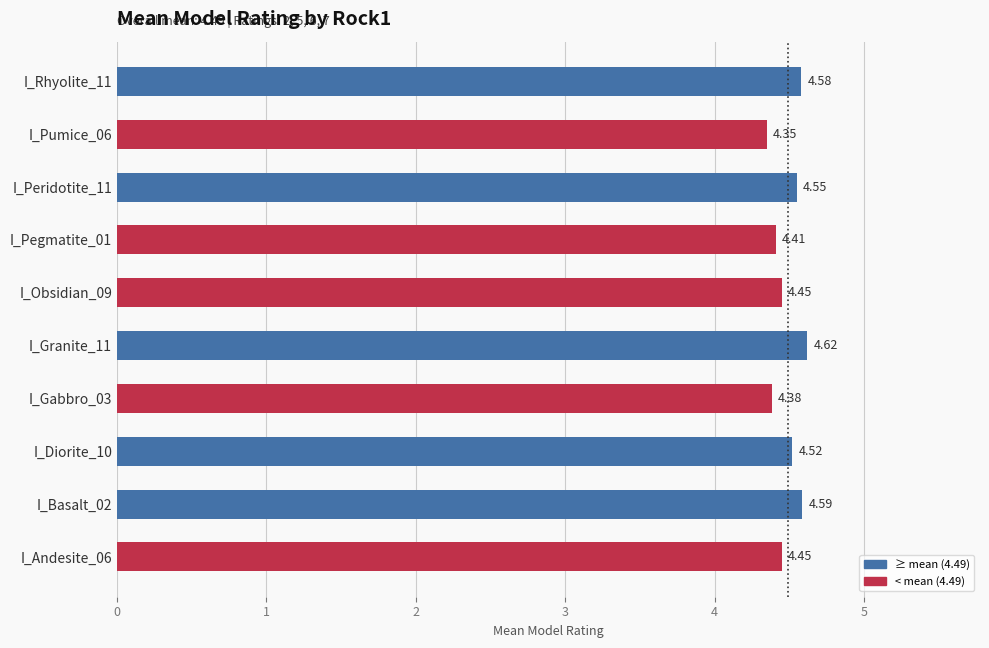

What is the difference between the maximum and minimum values?

0.3